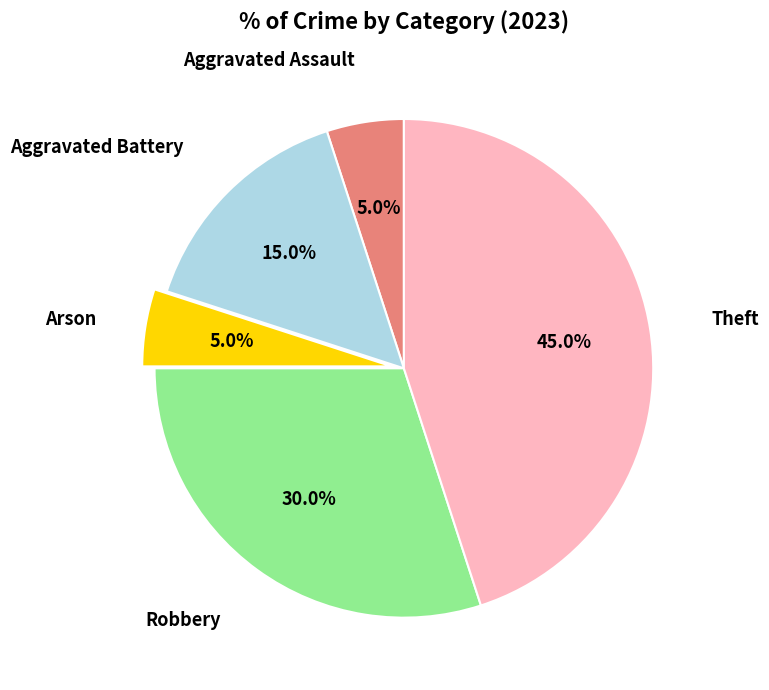

Is there a majority slice in this chart?

No